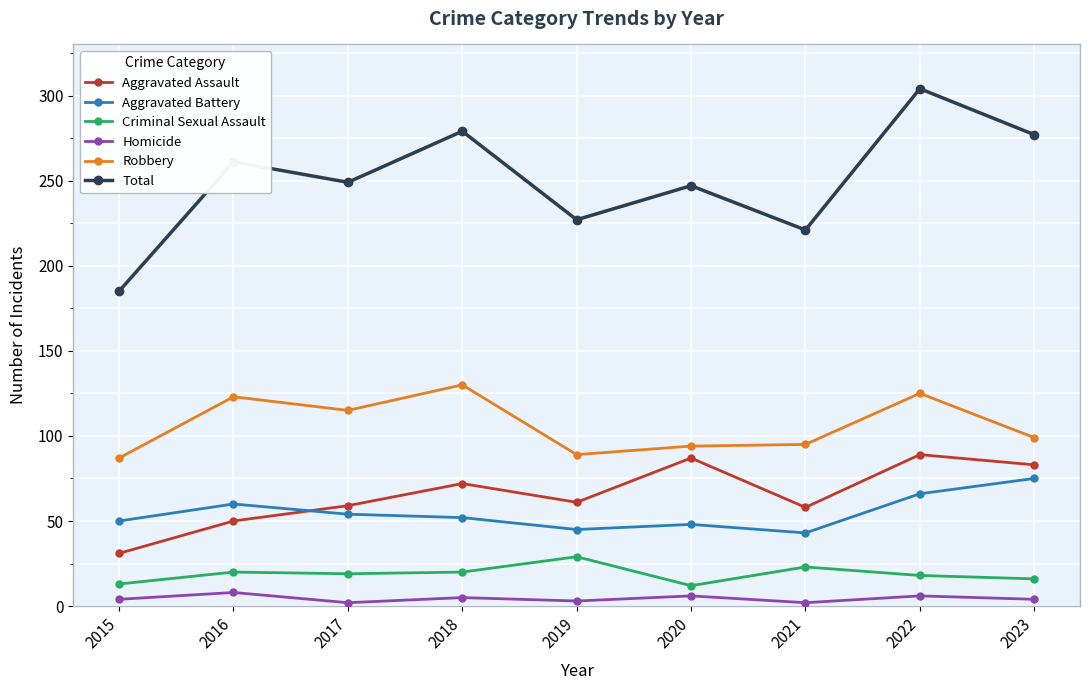

What is the minimum value for Aggravated Assault?

31